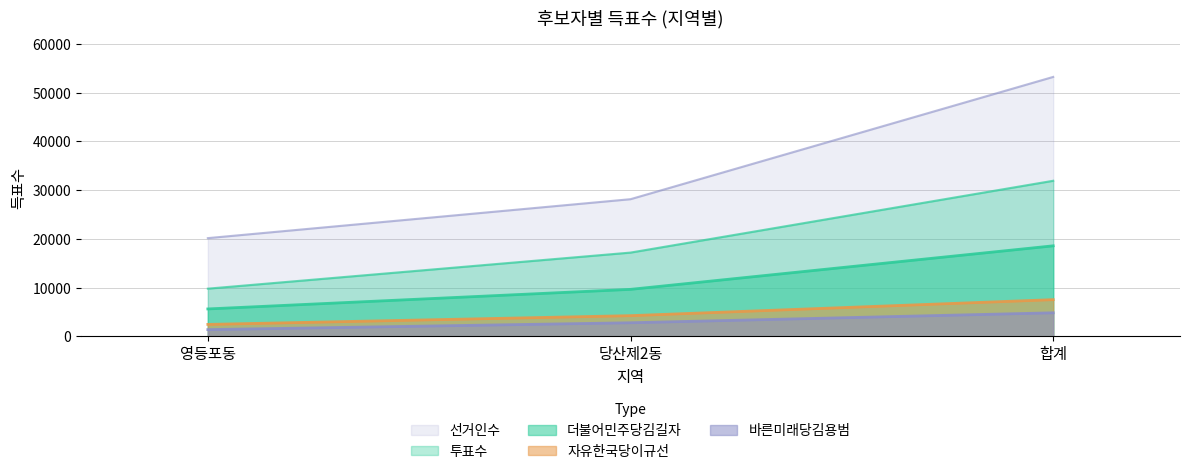

Where is 자유한국당이규선 nearest to the value 4993?

당산제2동